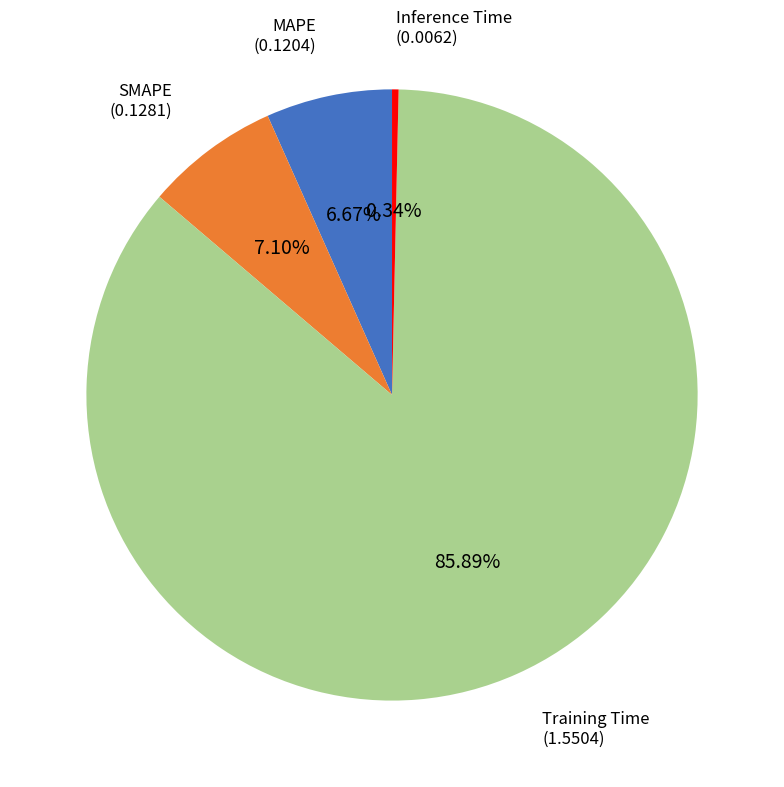

Is there any slice that represents more than half of the pie?

Yes